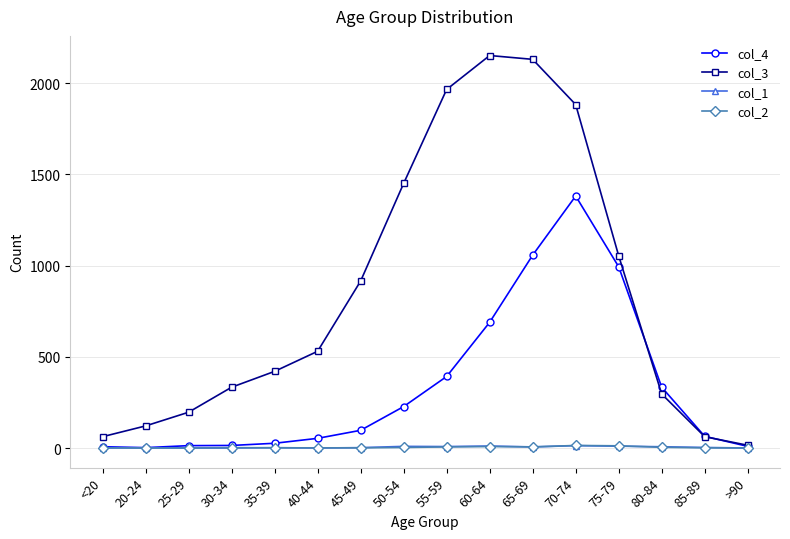

True or false: col_3 has more than 1 interior local peaks.

False